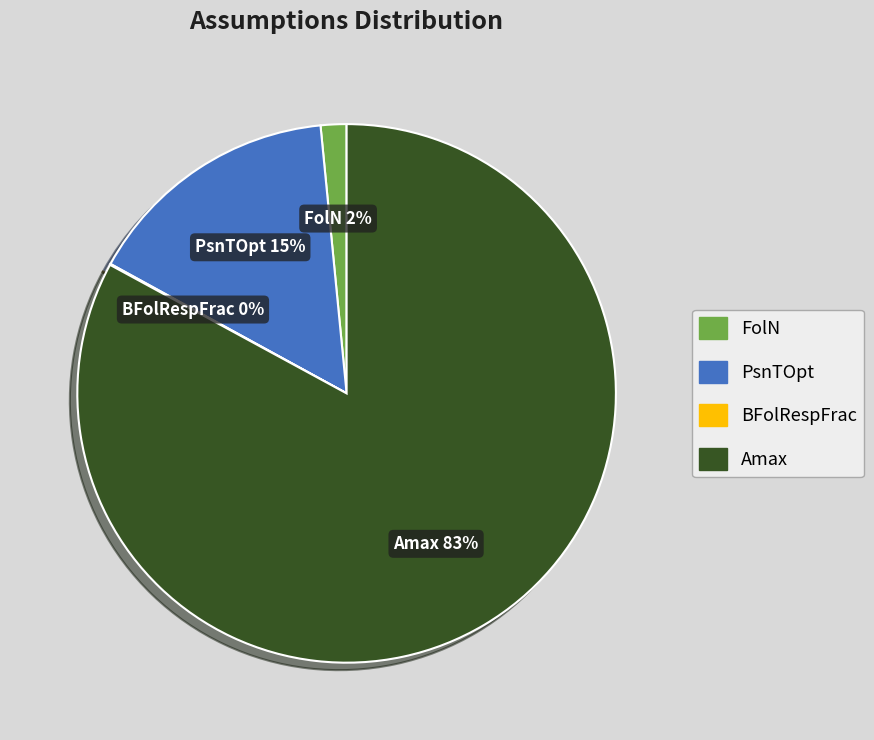

What is the ratio of the value at FolN to the value at PsnTOpt?

0.1